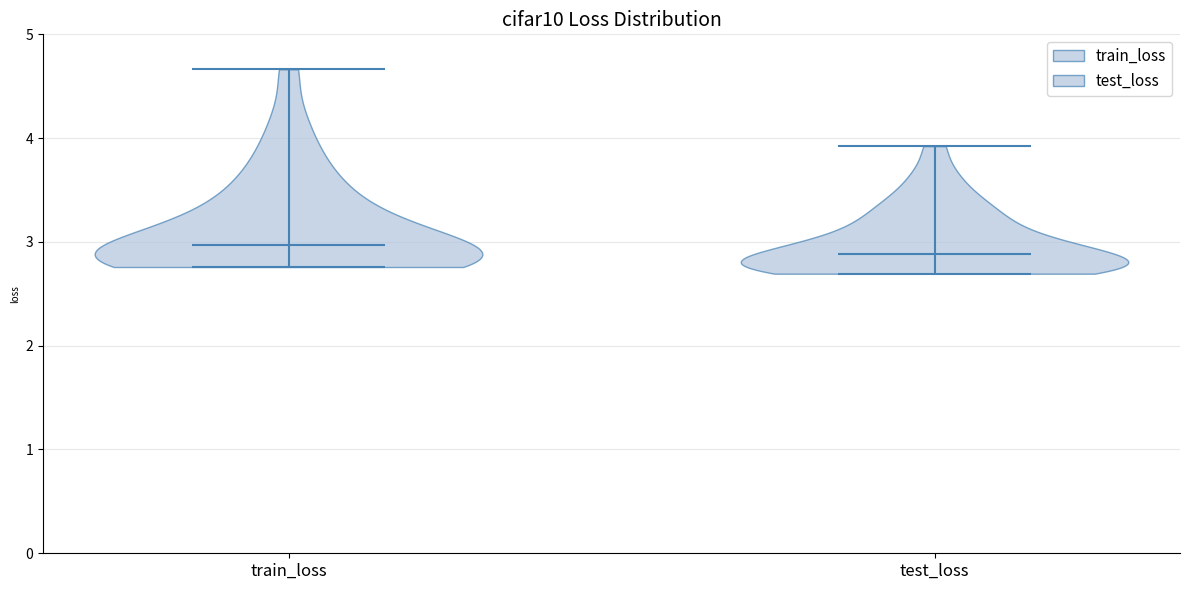

What is the lowest point the violin for train_loss reaches on the y-axis? The values are not printed on the chart, so give them approximately, as read against the axis.

2.8